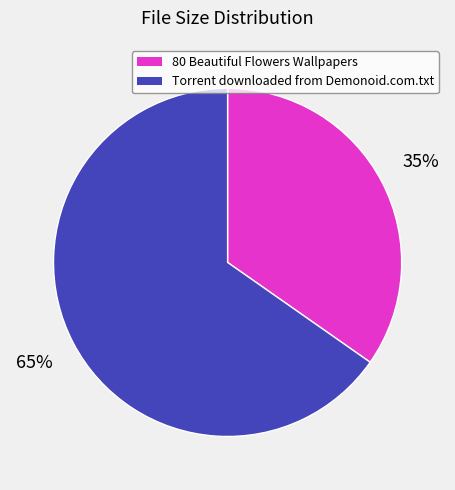

Does any single category account for the majority?

Yes